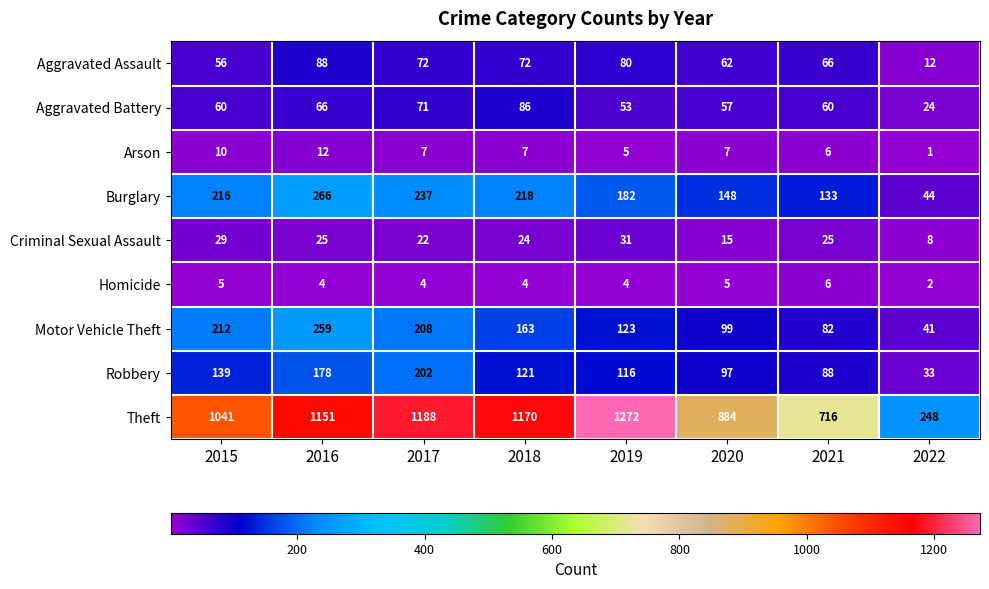

What is the maximum value for Homicide?

6